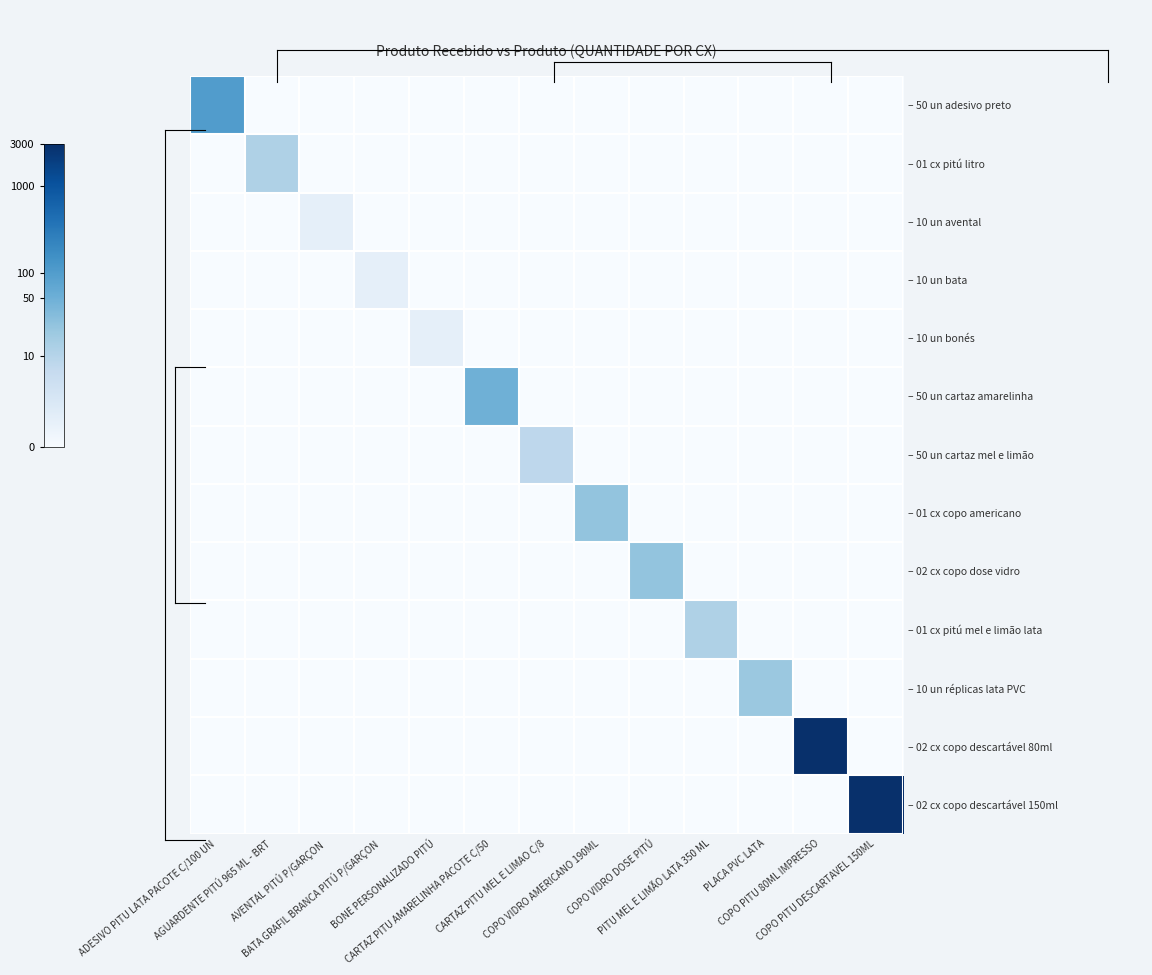

Between PITU MEL E LIMÃO LATA 350 ML and CARTAZ PITU AMARELINHA PACOTE C/50, which is larger?

PITU MEL E LIMÃO LATA 350 ML